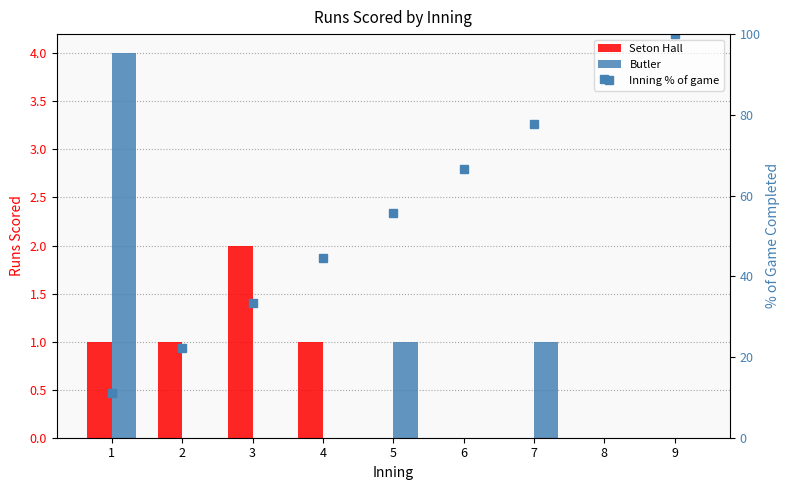

What is the difference between the second highest and second lowest values in the Butler series?

1.0